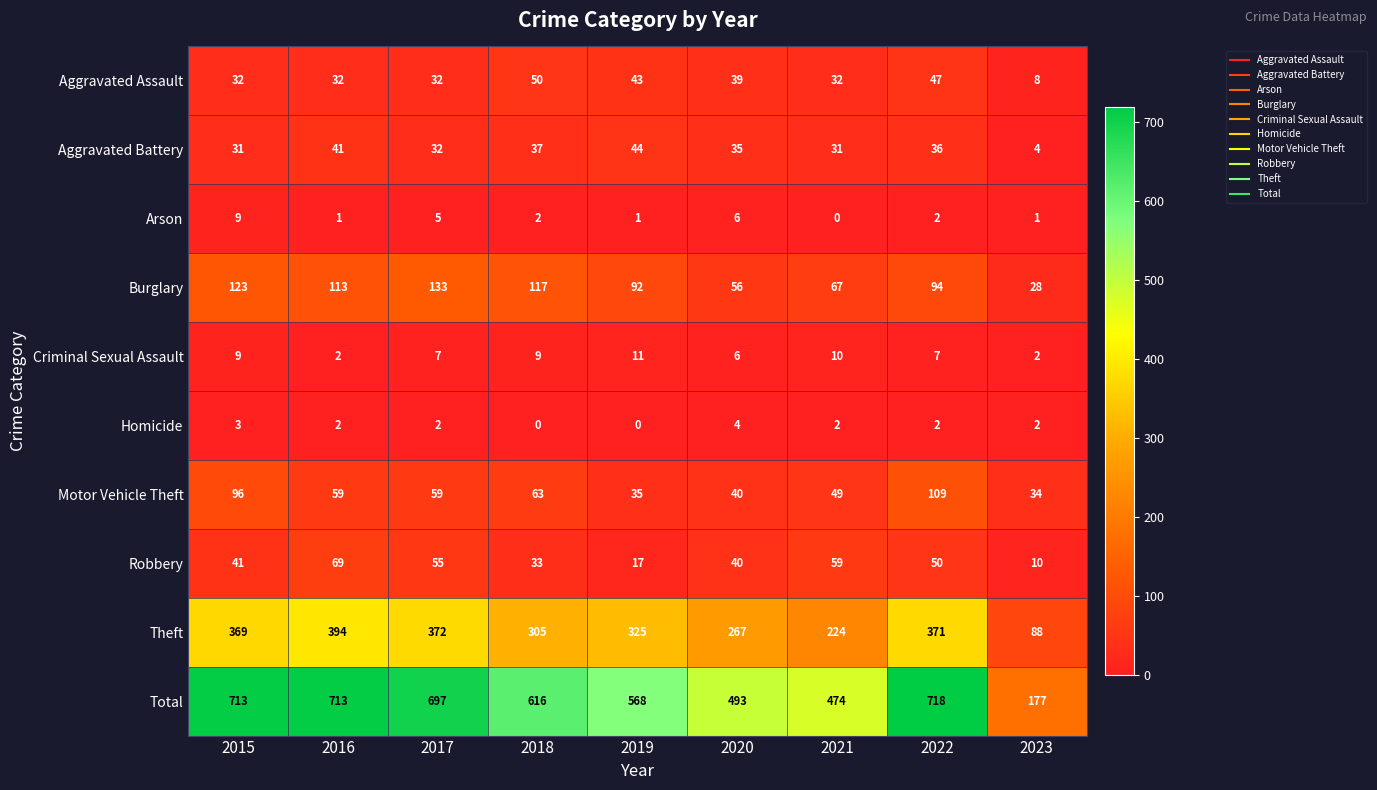

What is the spread (max minus min) of values at 2018?

616